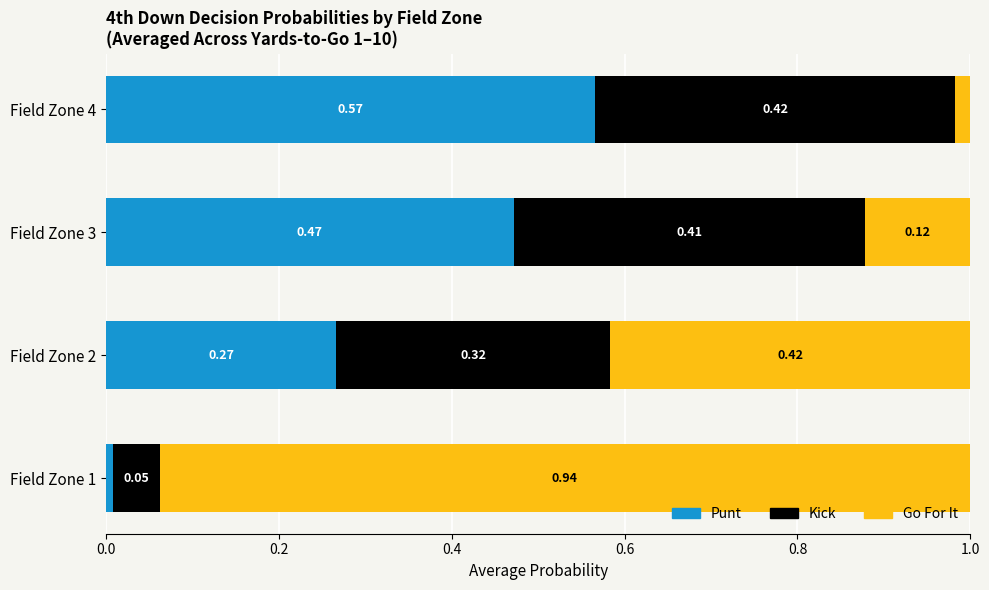

What is the total value across all series at Field Zone 4?

1.0